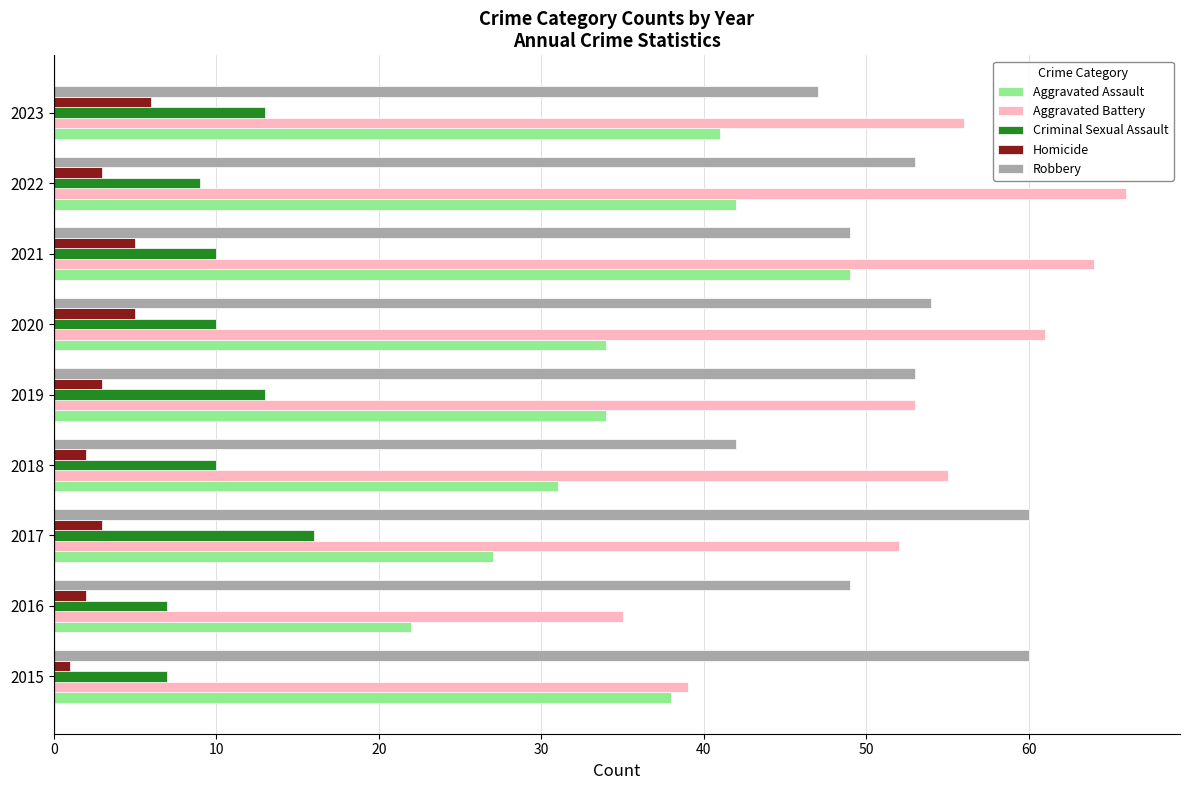

What is the total value across all series at 2018?

140